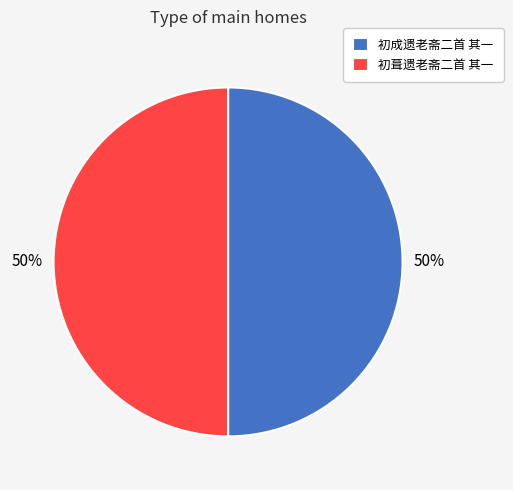

Is it true that 初成遗老斋二首 其一 is 37% of the pie?

False